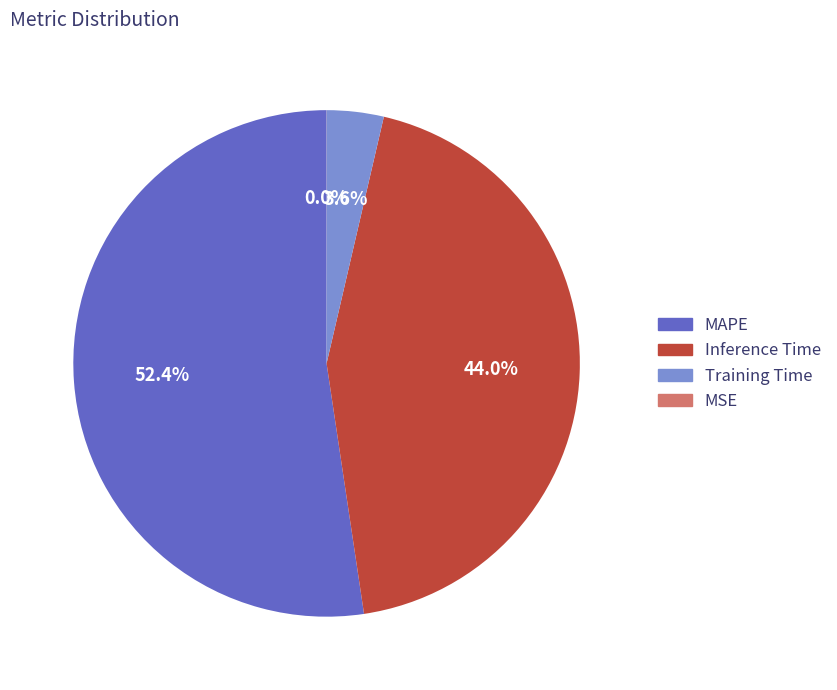

Between MAPE and Inference Time, which is larger?

MAPE